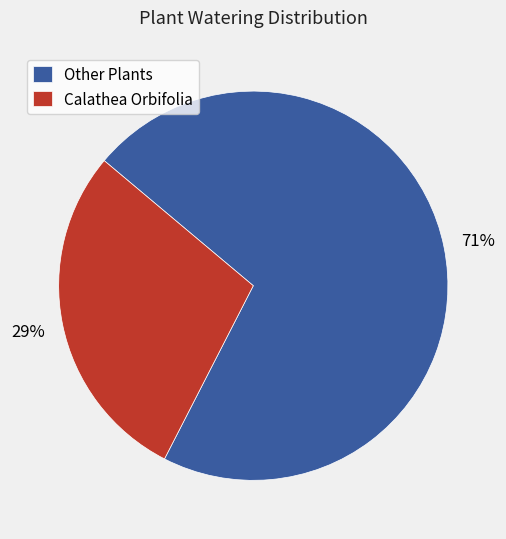

How many segments does this pie chart have?

2